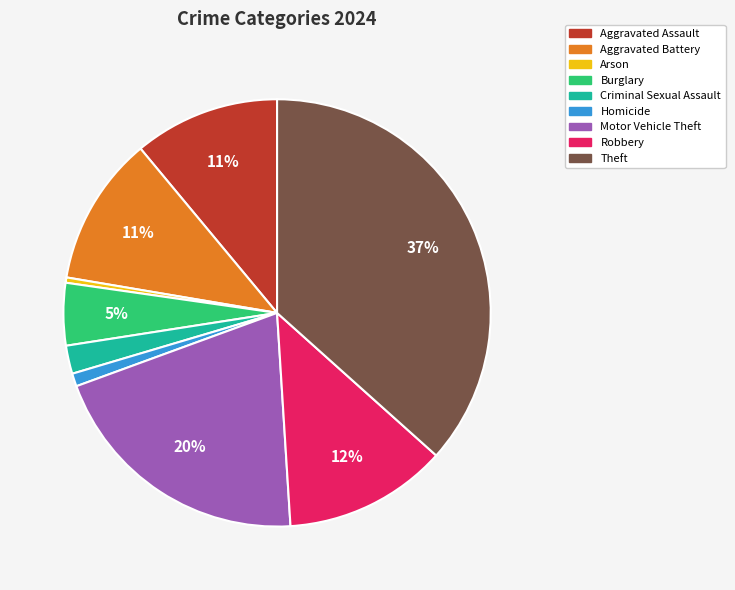

To the nearest percent, what is the combined percentage of Burglary and Aggravated Battery?

16%